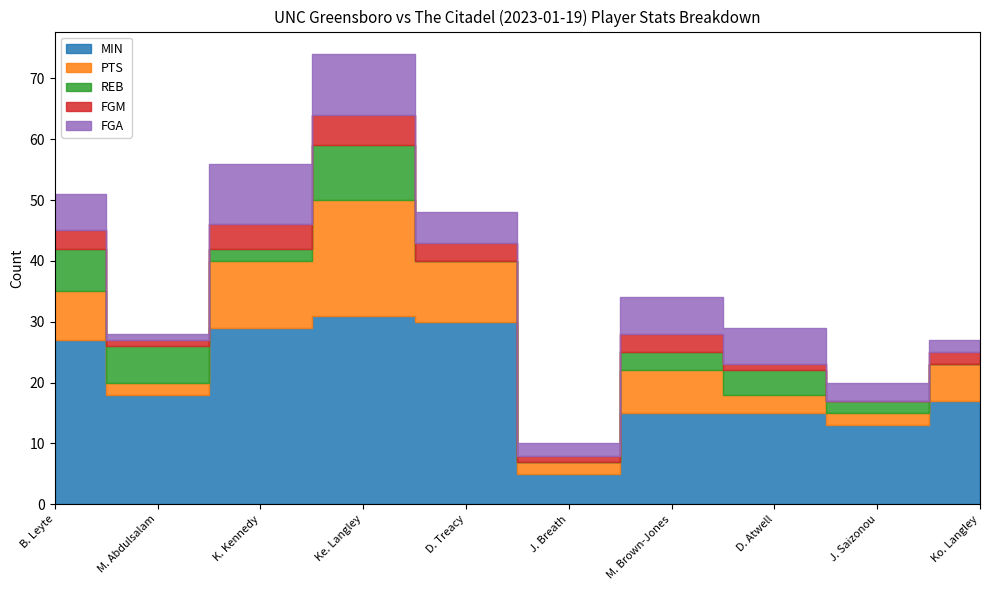

At which category does the chart reach its minimum across all series?

D. Treacy